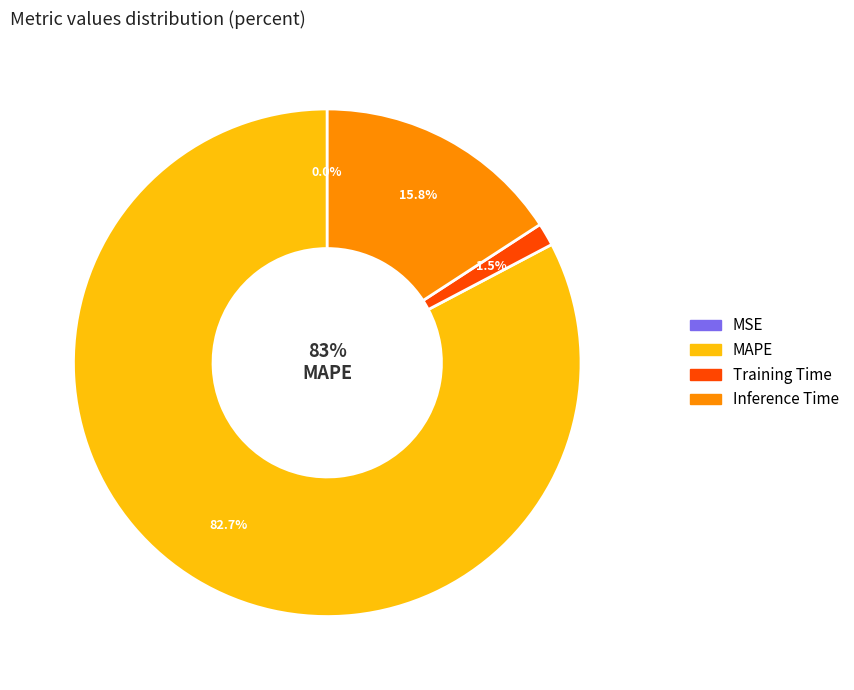

What is the majority slice?

MAPE